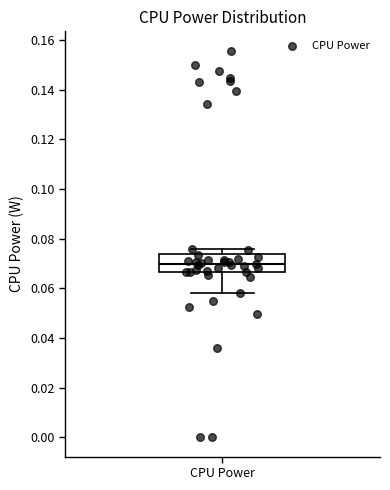

Where does the lower whisker of the box for CPU Power end on the y-axis? The values are not printed on the chart, so give them approximately, as read against the axis.

0.058